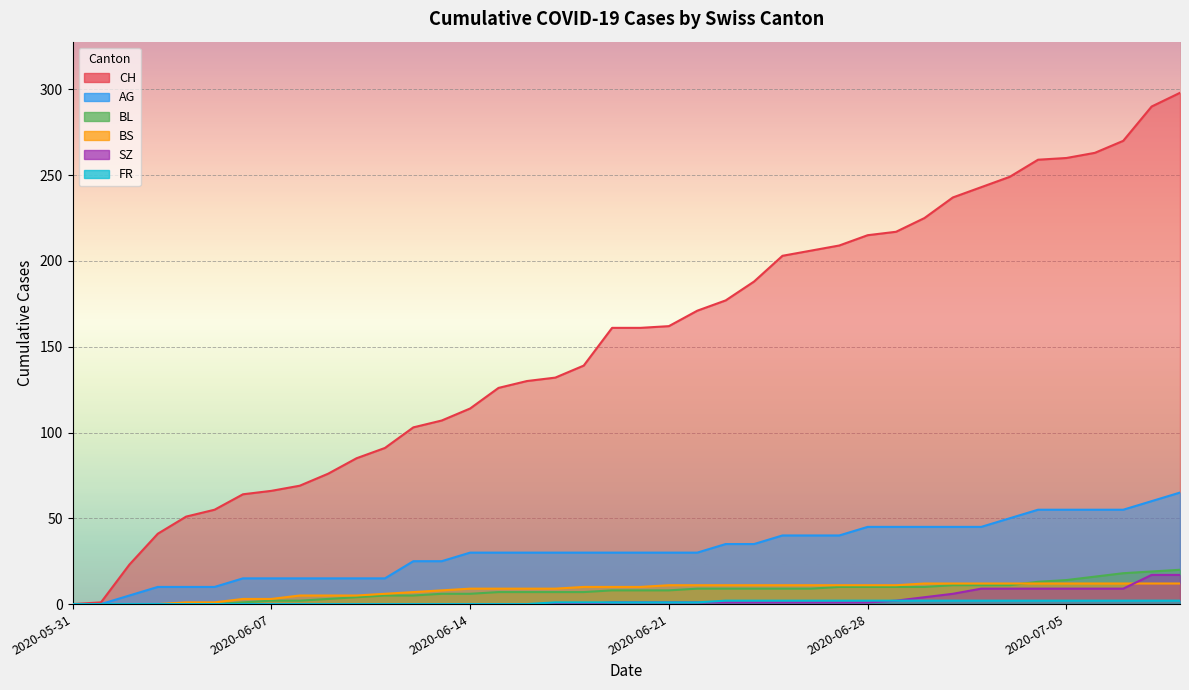

What are all the series names shown in the legend?

CH, AG, BL, BS, SZ, FR